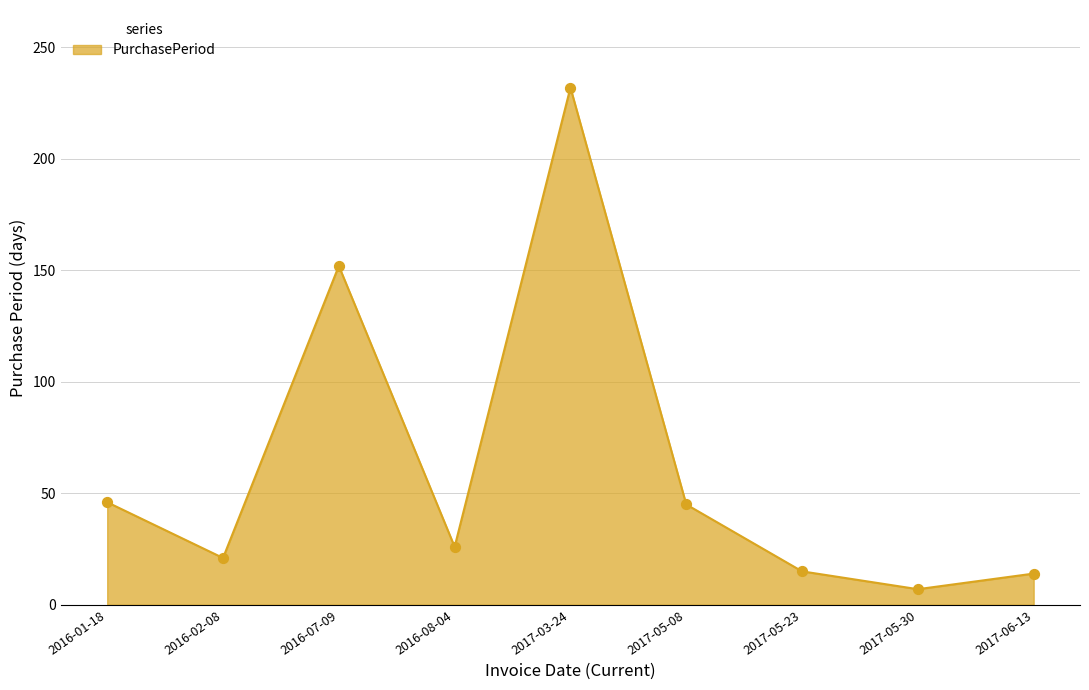

Between 2017-03-24 and 2016-08-04, which is larger?

2017-03-24